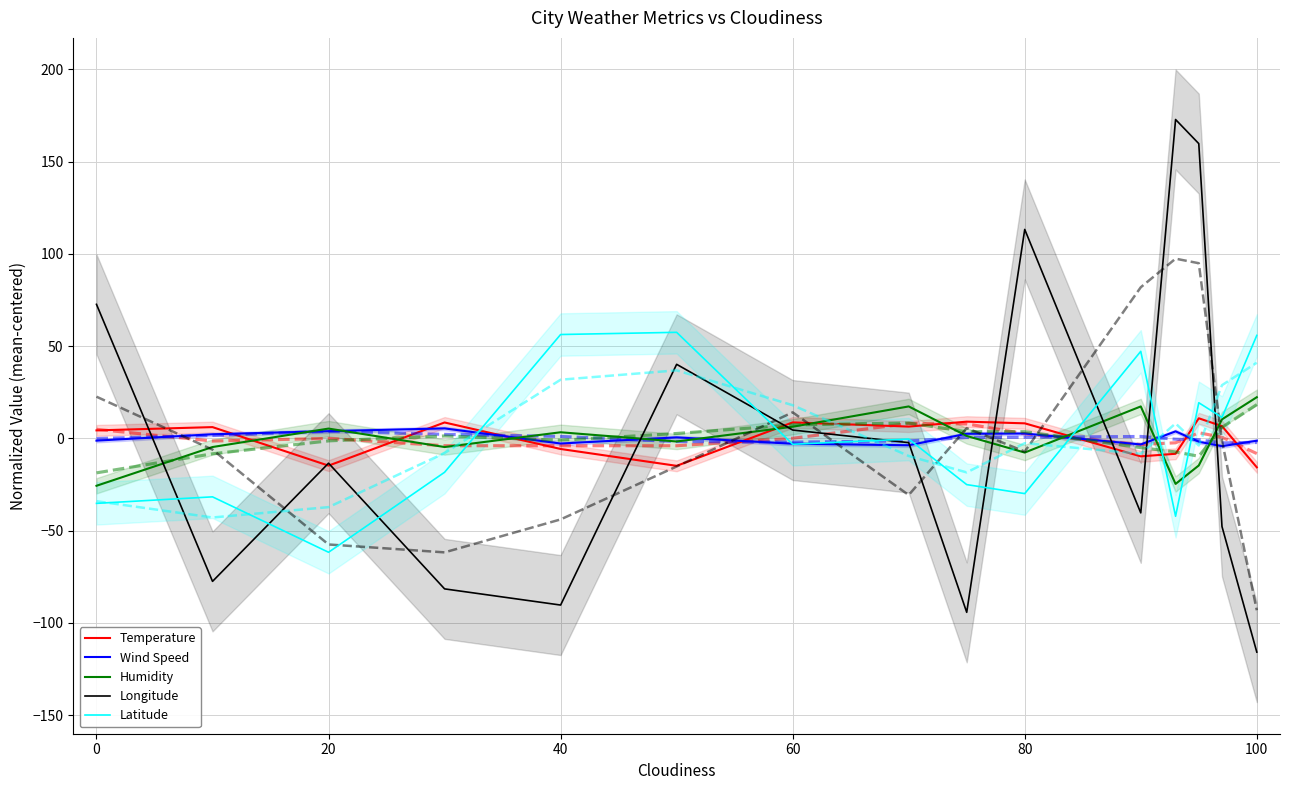

Is it true that Longitude equals 160.9 at 80?

False